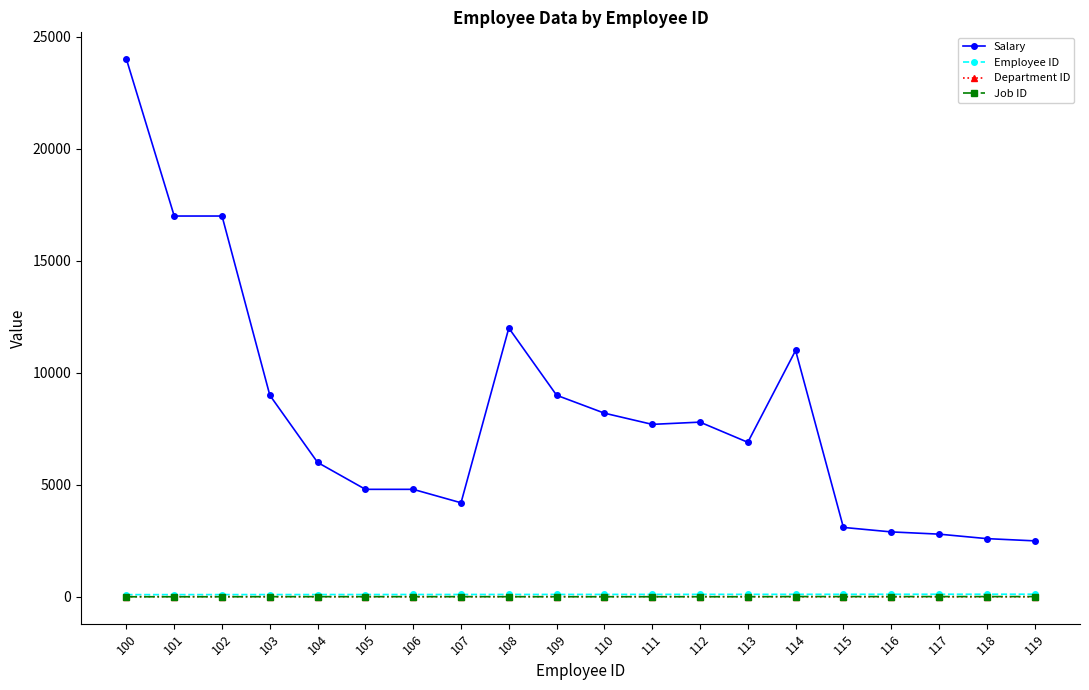

At which category is the sum across all series the highest?

100